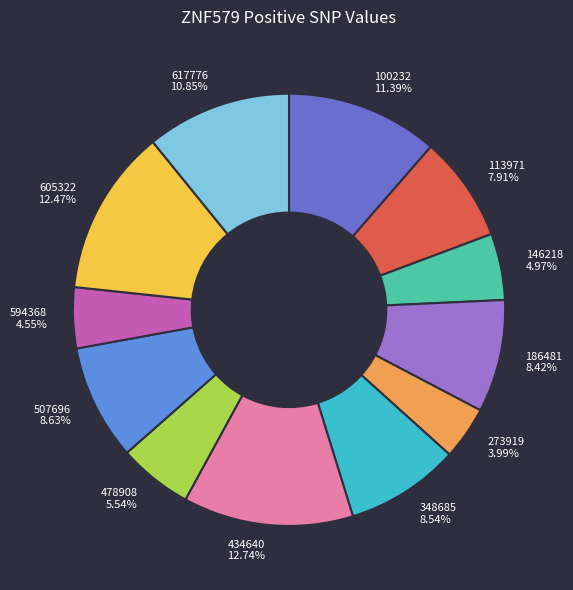

Does any single category account for the majority?

No